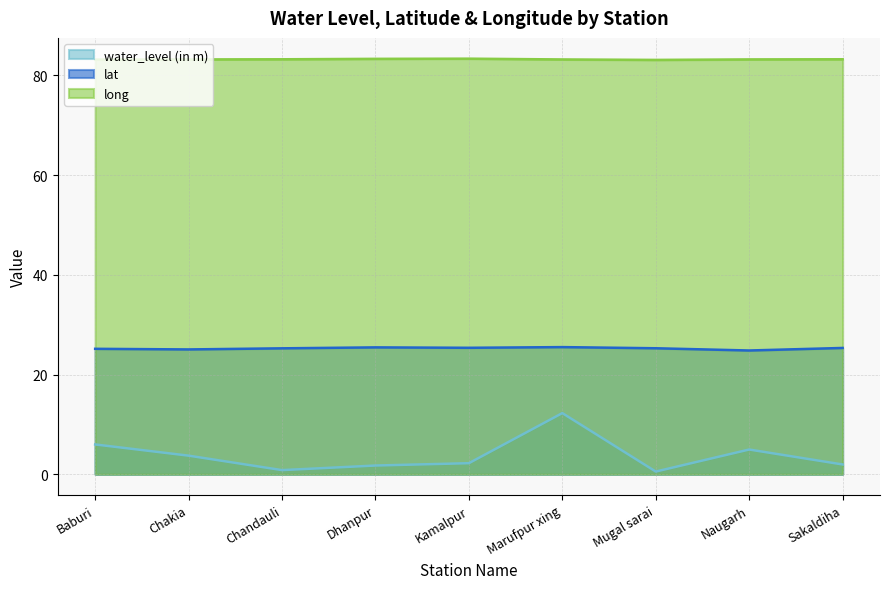

Is it true that lat equals 25.4 at Kamalpur?

True